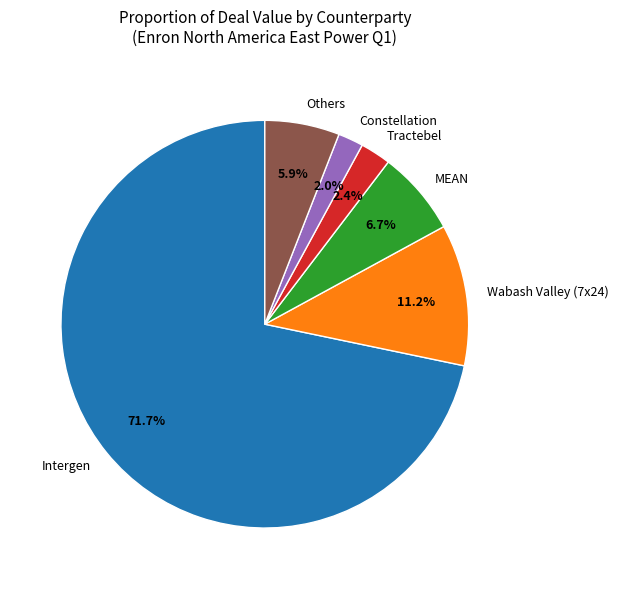

Is it true that MEAN is 7% of the pie?

True